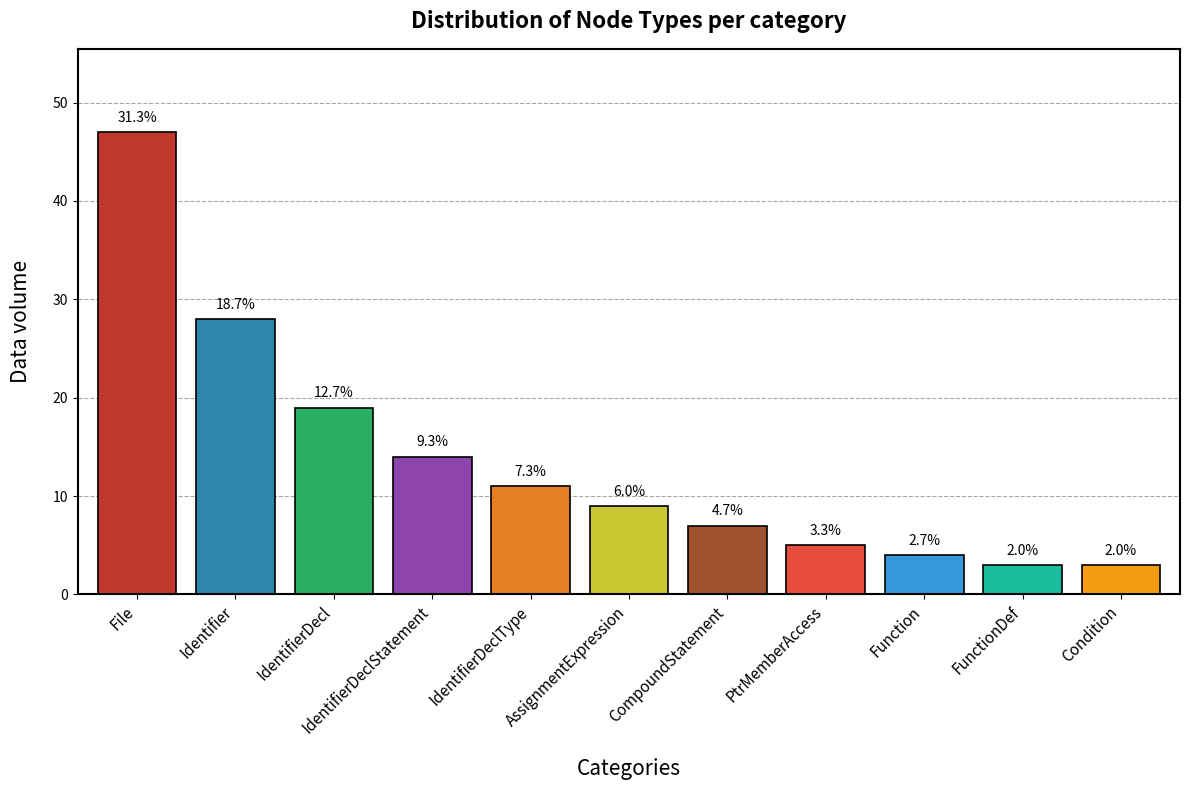

What is the difference between the values at File and IdentifierDeclType?

36